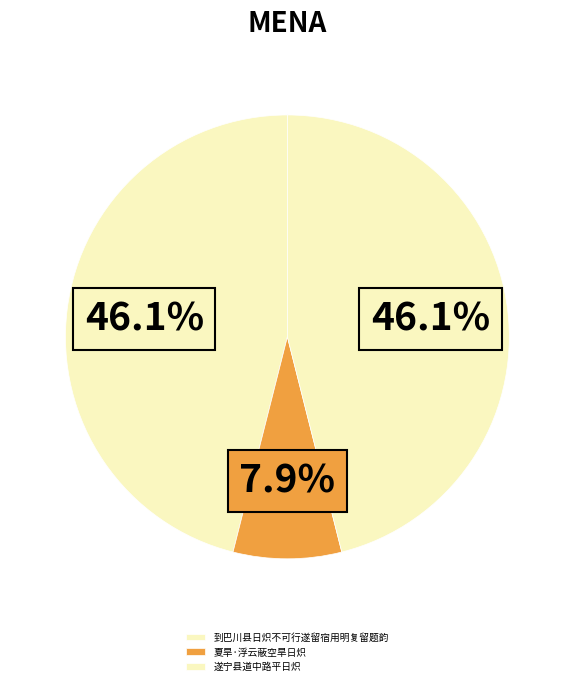

To the nearest percent, what is the average slice percentage?

33%